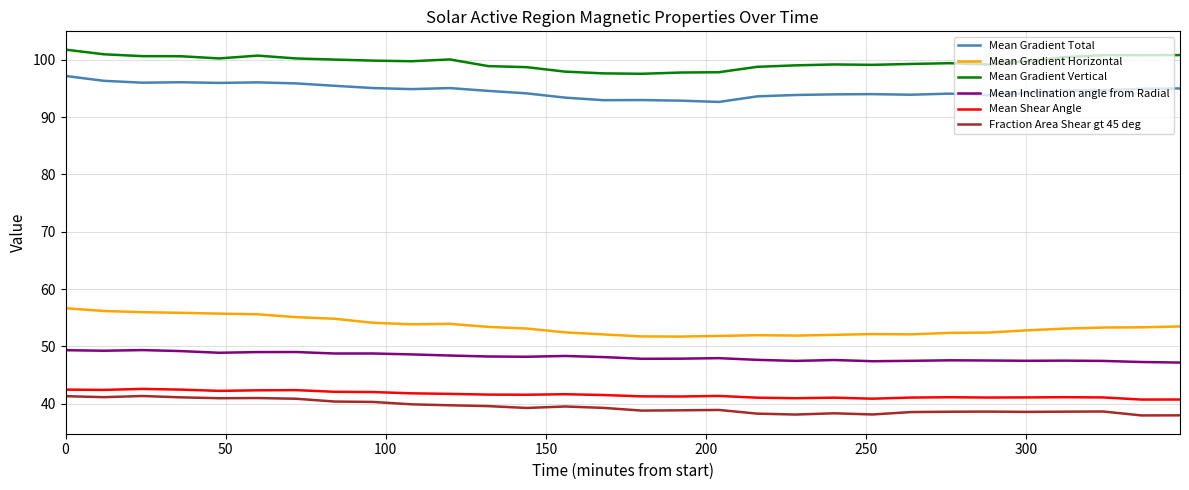

Rank the series by their maximum value, from lowest to highest.

Fraction Area Shear gt 45 deg, Mean Shear Angle, Mean Inclination angle from Radial, Mean Gradient Horizontal, Mean Gradient Total, Mean Gradient Vertical